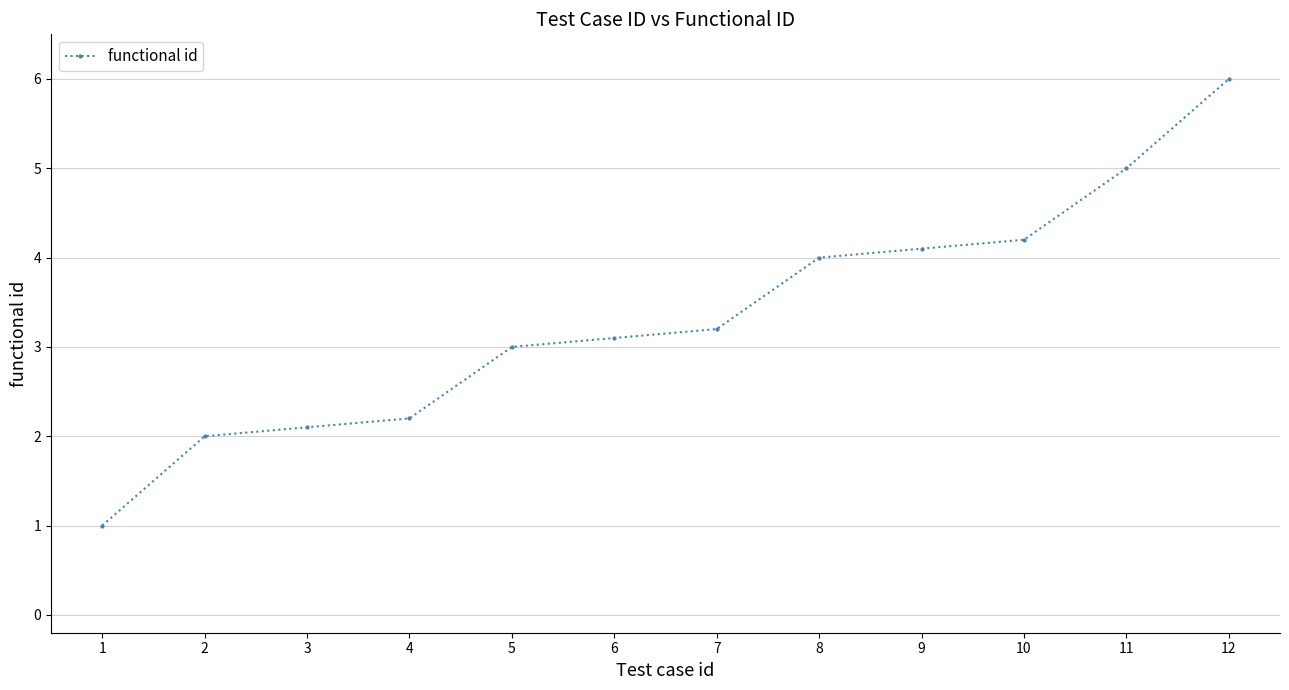

What is the difference between the maximum and second lowest values?

4.0